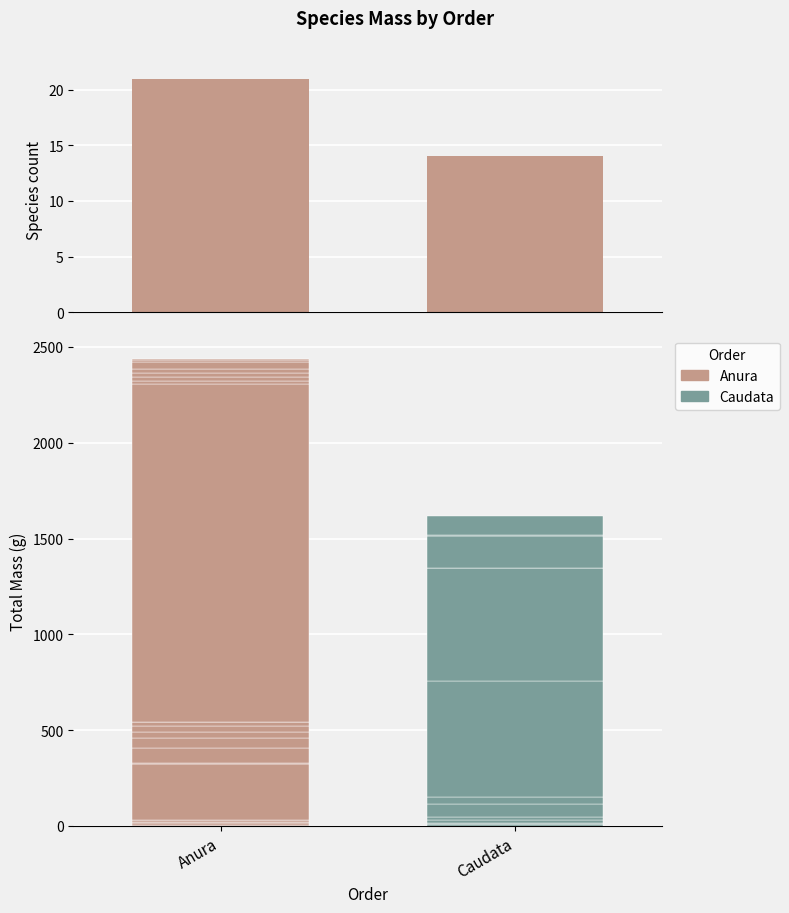

Reading left to right, what are all the values shown in this chart?

21	14